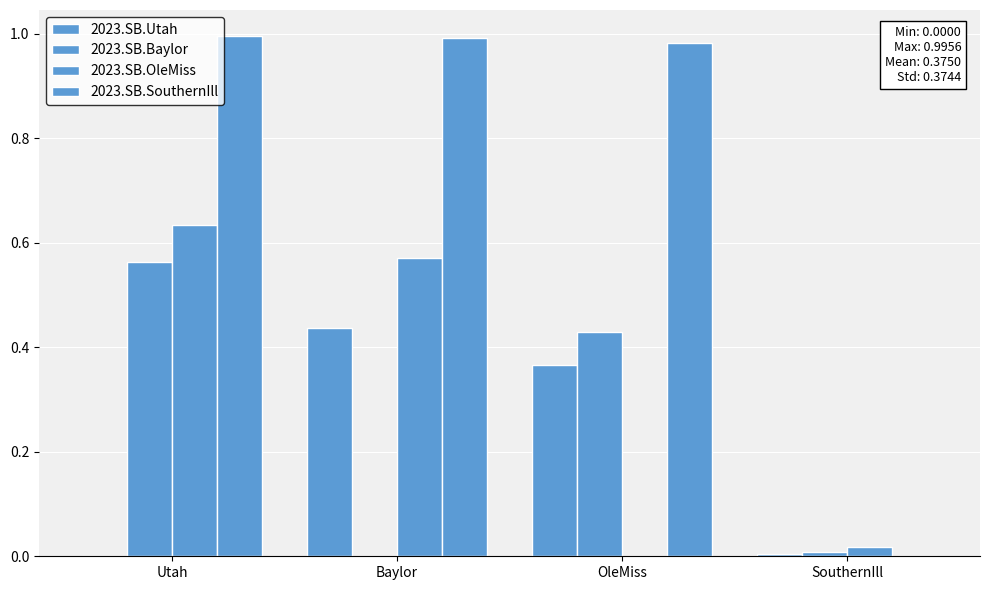

Count the number of categories in the chart.

4